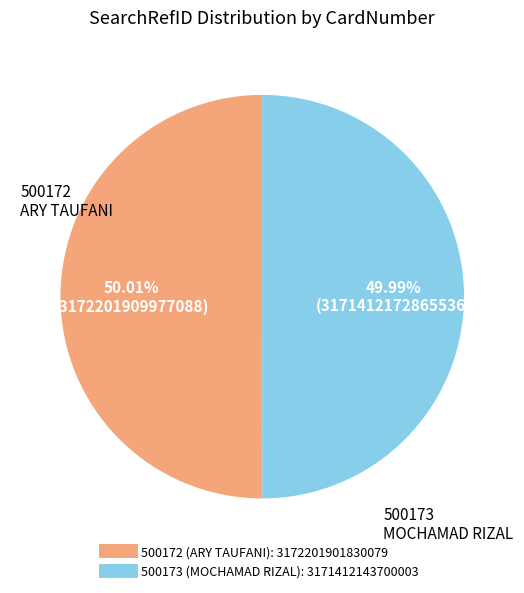

The 500173 slice represents 50% of the pie. True or false?

True